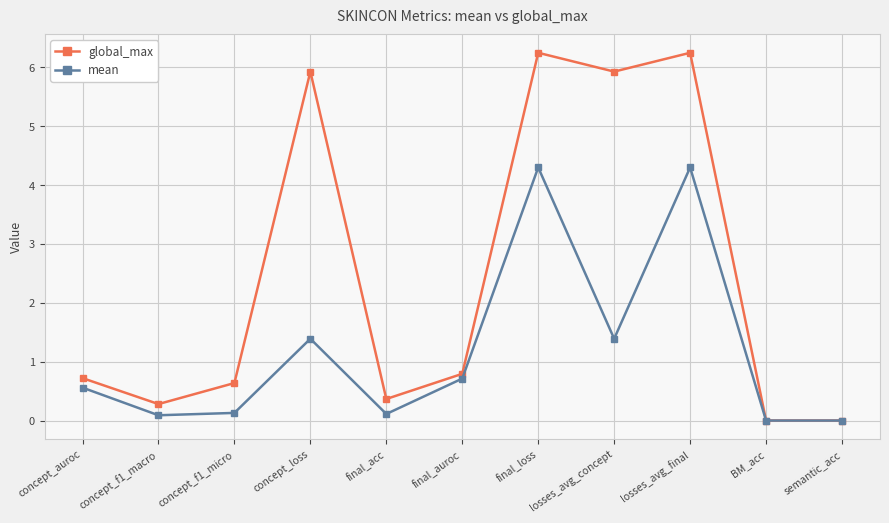

Read the global_max value at concept_auroc.

0.7